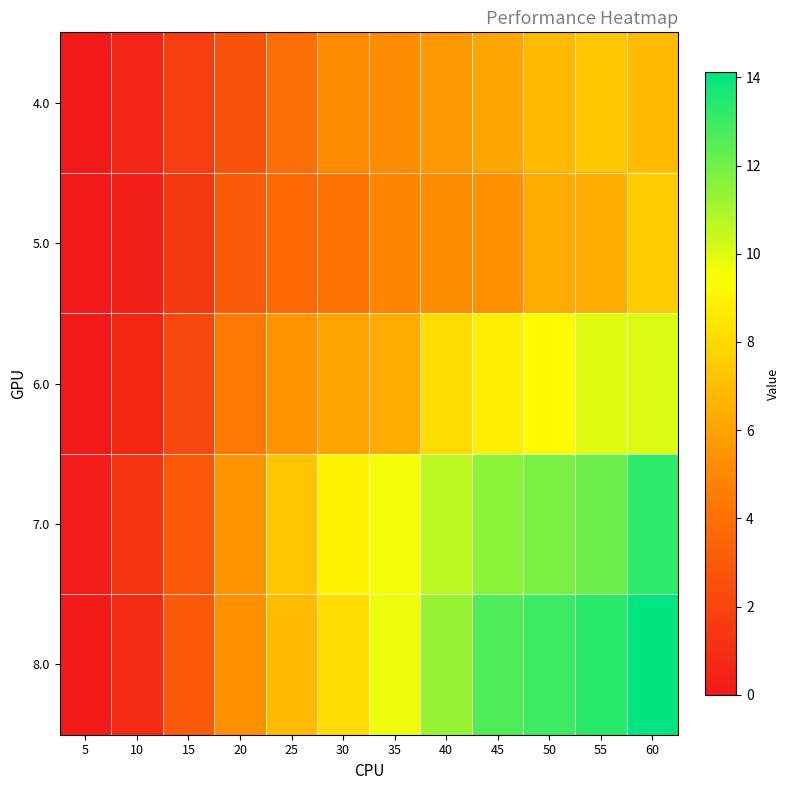

At how many categories does at least one series exceed 4?

9